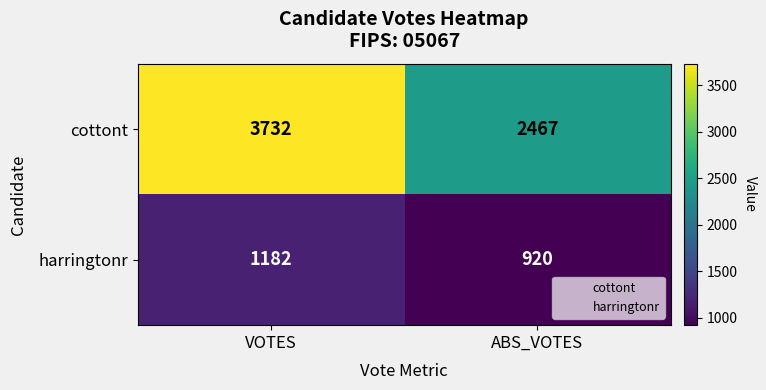

Which series has the largest total across all categories?

cottont